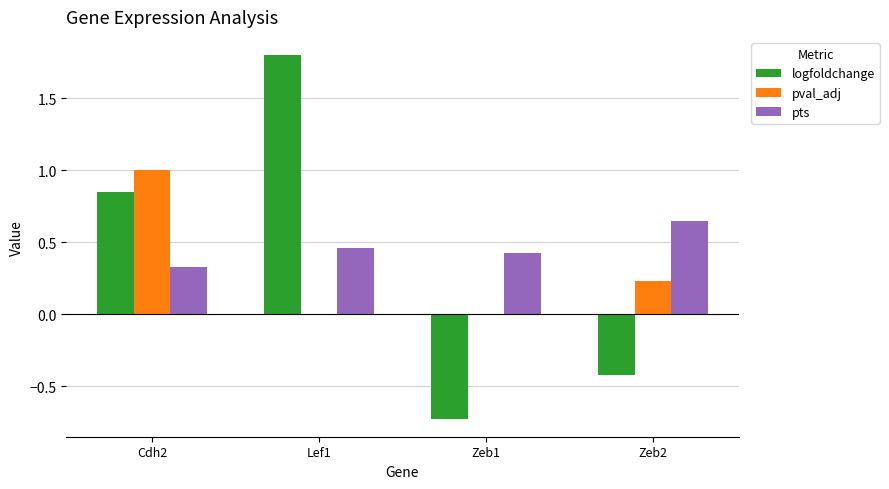

Count the pts values in the range 0 to 1.

4